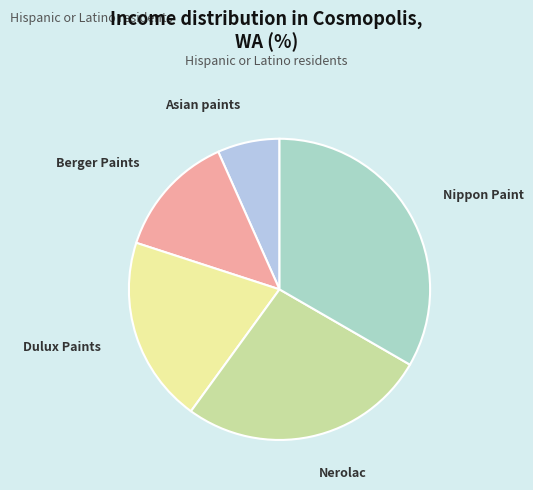

What is the ratio of the value at Berger Paints to the value at Nerolac?

0.5